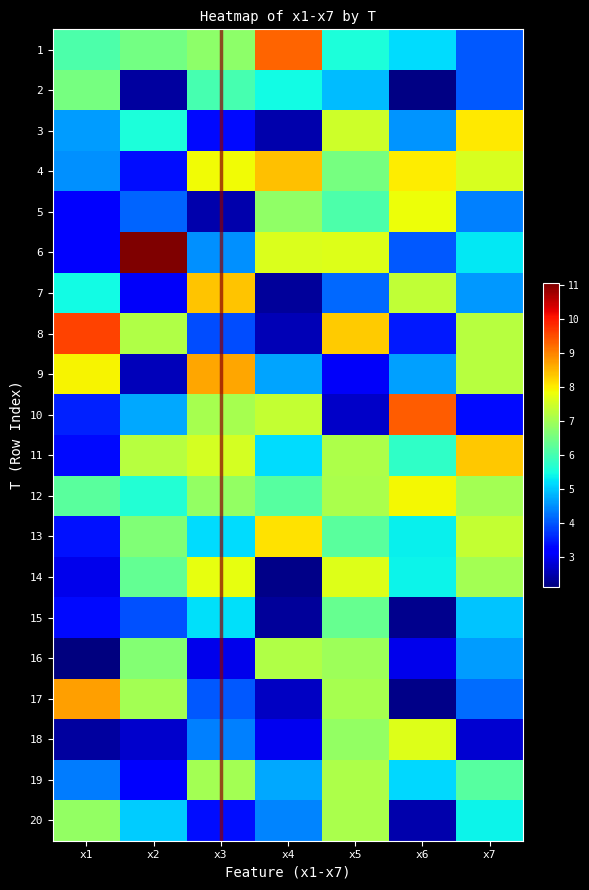

Reading left to right, what are all the values shown in this chart?

1: x1=6.1	x2=6.5	x3=6.8	x4=9.3	x5=5.6	x6=5.2	x7=4.0
2: x1=6.5	x2=2.4	x3=6.0	x4=5.5	x5=4.9	x6=2.2	x7=4.0
3: x1=4.6	x2=5.6	x3=3.3	x4=2.5	x5=7.5	x6=4.5	x7=8.0
4: x1=4.5	x2=3.4	x3=7.9	x4=8.4	x5=6.6	x6=8.0	x7=7.6
5: x1=3.2	x2=4.1	x3=2.5	x4=6.8	x5=6.1	x6=7.8	x7=4.4
6: x1=3.2	x2=11.1	x3=4.5	x4=7.6	x5=7.7	x6=4.0	x7=5.3
7: x1=5.5	x2=3.1	x3=8.4	x4=2.4	x5=4.2	x6=7.3	x7=4.6
8: x1=9.6	x2=7.2	x3=3.9	x4=2.6	x5=8.3	x6=3.5	x7=7.2
9: x1=8.0	x2=2.6	x3=8.7	x4=4.7	x5=3.1	x6=4.7	x7=7.3
10: x1=3.6	x2=4.7	x3=7.1	x4=7.4	x5=2.7	x6=9.4	x7=3.4
11: x1=3.4	x2=7.2	x3=7.6	x4=5.2	x5=7.1	x6=5.8	x7=8.4
12: x1=6.2	x2=5.6	x3=6.8	x4=6.2	x5=7.1	x6=7.9	x7=7.0
13: x1=3.4	x2=6.6	x3=5.2	x4=8.1	x5=6.2	x6=5.4	x7=7.4
14: x1=3.0	x2=6.3	x3=7.8	x4=2.2	x5=7.7	x6=5.4	x7=7.0
15: x1=3.3	x2=4.0	x3=5.2	x4=2.4	x5=6.4	x6=2.3	x7=5.0
16: x1=2.1	x2=6.7	x3=3.0	x4=7.2	x5=7.0	x6=3.0	x7=4.6
17: x1=8.7	x2=7.0	x3=4.0	x4=2.7	x5=7.1	x6=2.2	x7=4.2
18: x1=2.4	x2=2.7	x3=4.4	x4=3.0	x5=6.9	x6=7.6	x7=2.8
19: x1=4.3	x2=3.1	x3=7.0	x4=4.7	x5=7.1	x6=5.1	x7=6.2
20: x1=6.9	x2=5.0	x3=3.4	x4=4.4	x5=7.1	x6=2.5	x7=5.4